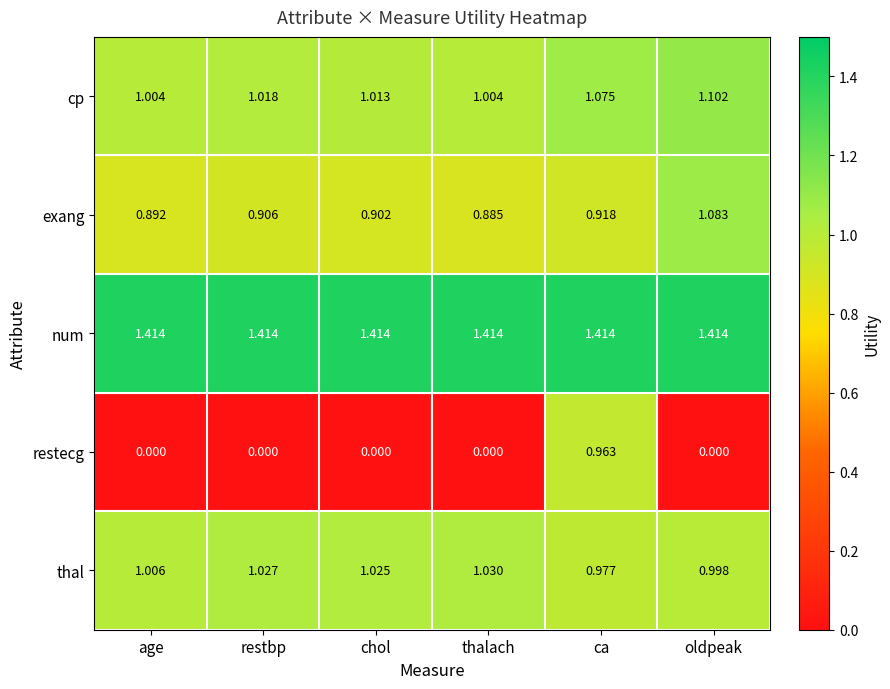

Which series has the largest total across all categories?

num